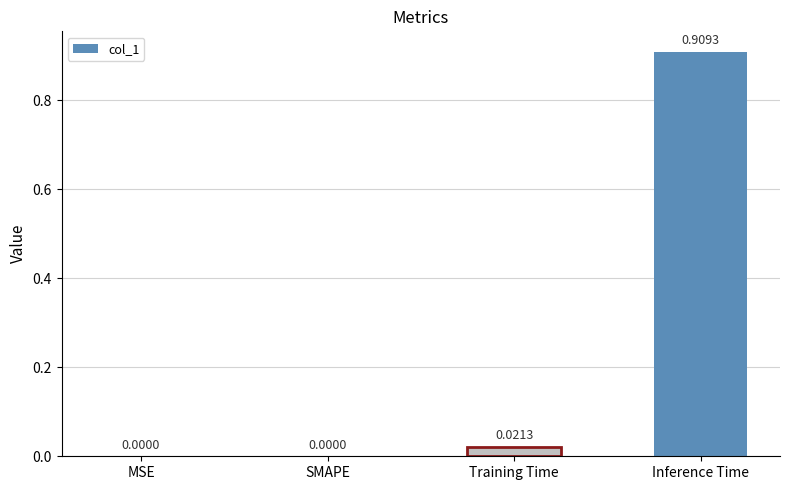

What is the change in value from Training Time to Inference Time?

+0.9